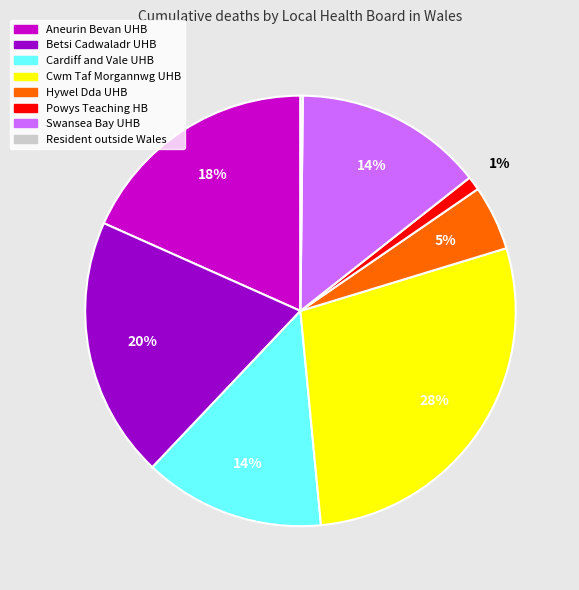

True or false: Swansea Bay UHB accounts for 14% of the total.

True